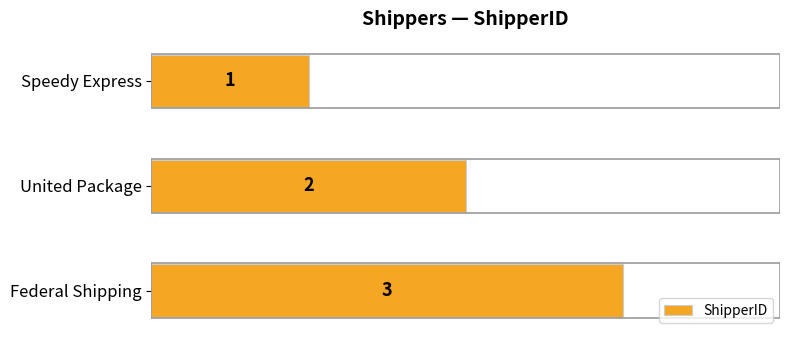

What is the label of the 3rd bar from the bottom?

Speedy Express